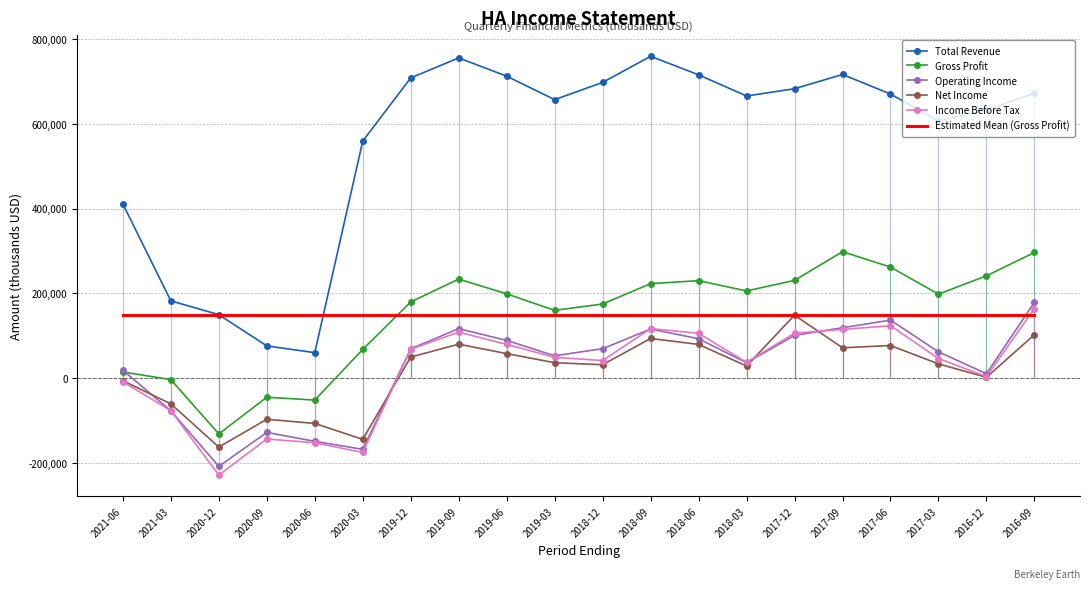

At 2020-06, list the series in order from smallest to largest.

Income Before Tax, Operating Income, Net Income, Gross Profit, Total Revenue, Estimated Mean (Gross Profit)